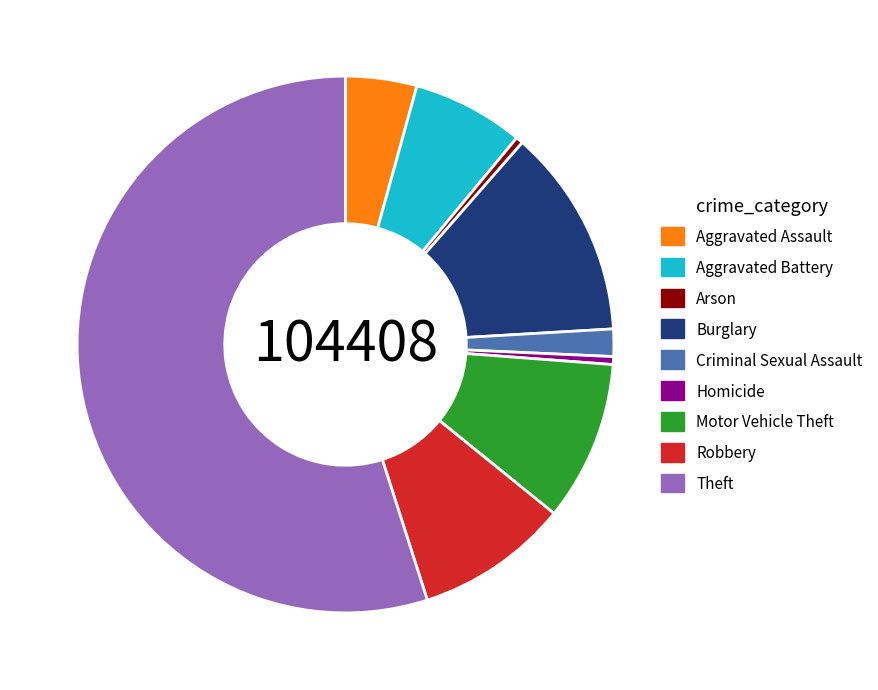

Which slice is the largest?

Theft